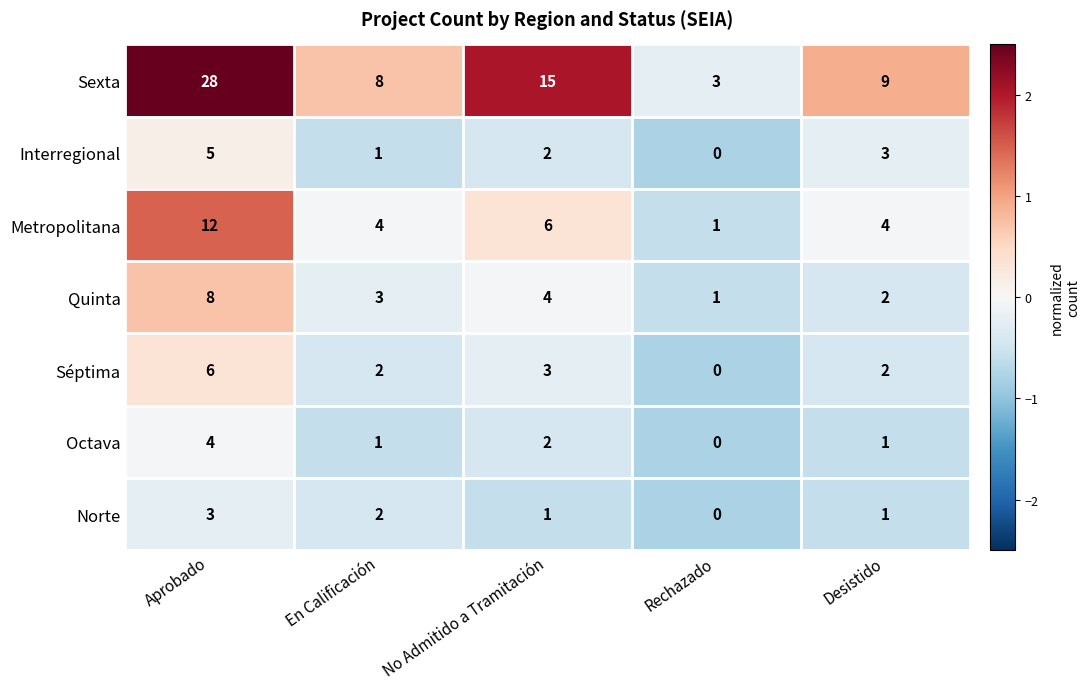

What is the minimum value shown in the chart?

0